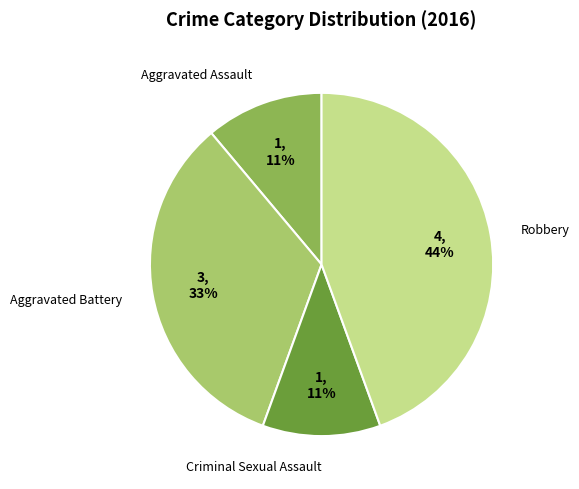

Approximately how many times larger is the value at Criminal Sexual Assault compared to Aggravated Assault?

1.0